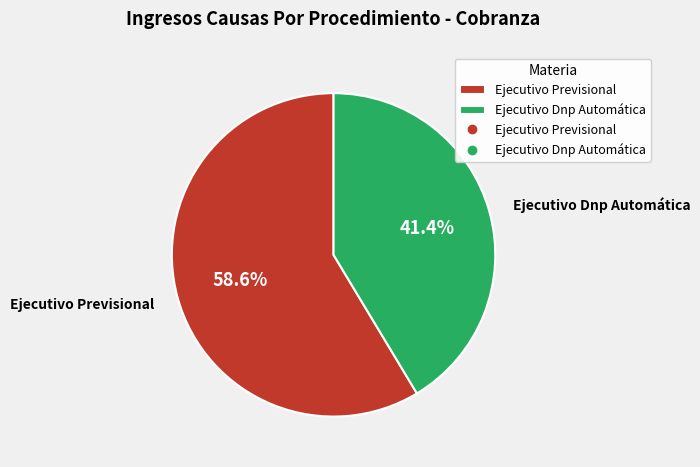

How many segments does this pie chart have?

2